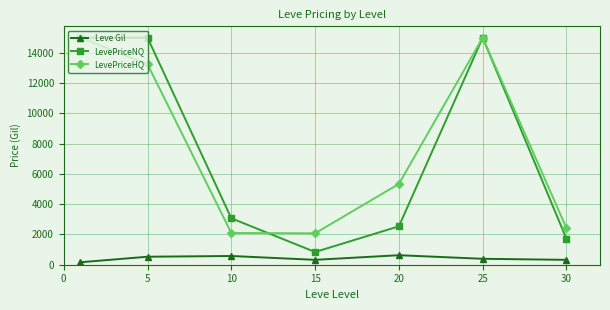

Which series has the largest range (max minus min)?

LevePriceNQ